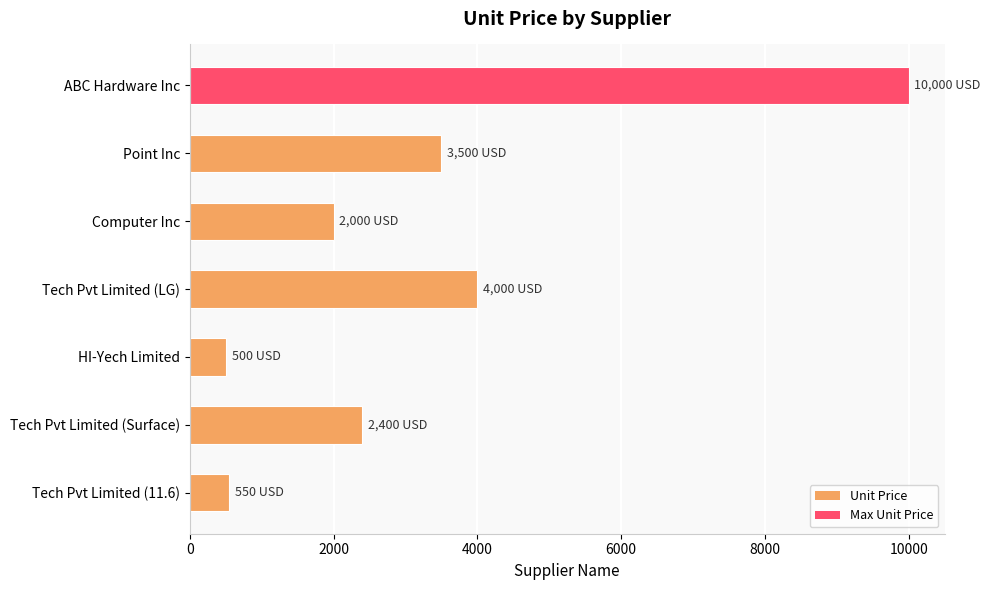

What is the greatest value displayed?

10000